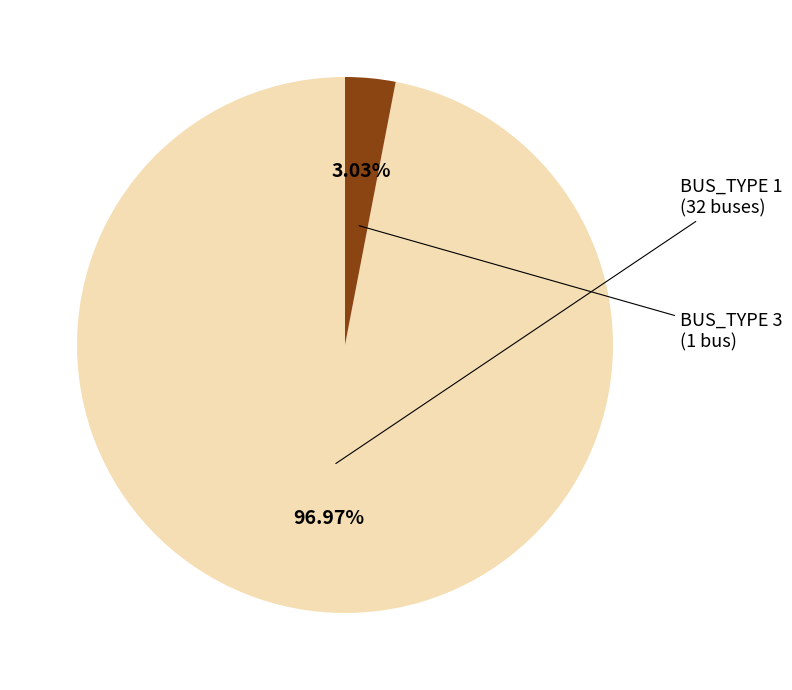

Is there a majority slice in this chart?

Yes